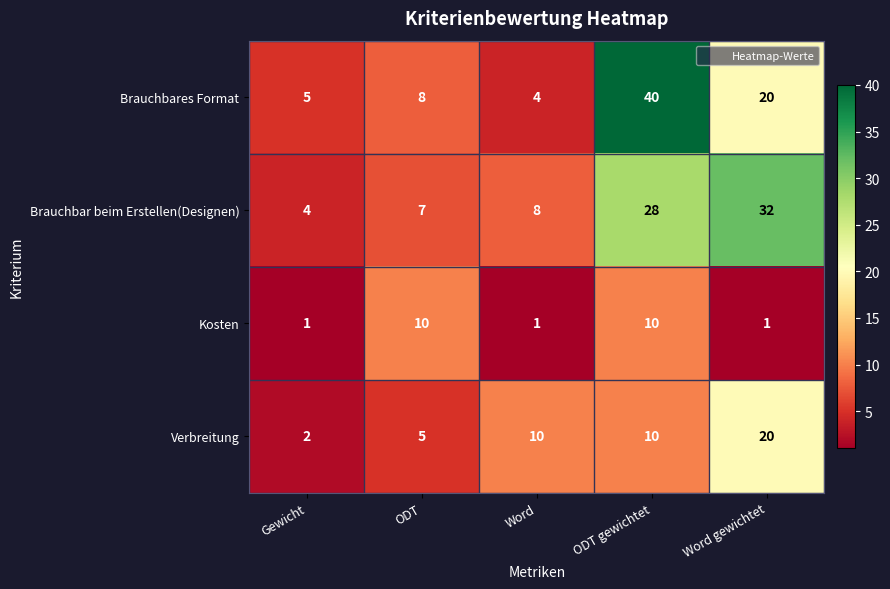

The Brauchbares Format series shows 8 at ODT. True or false?

True